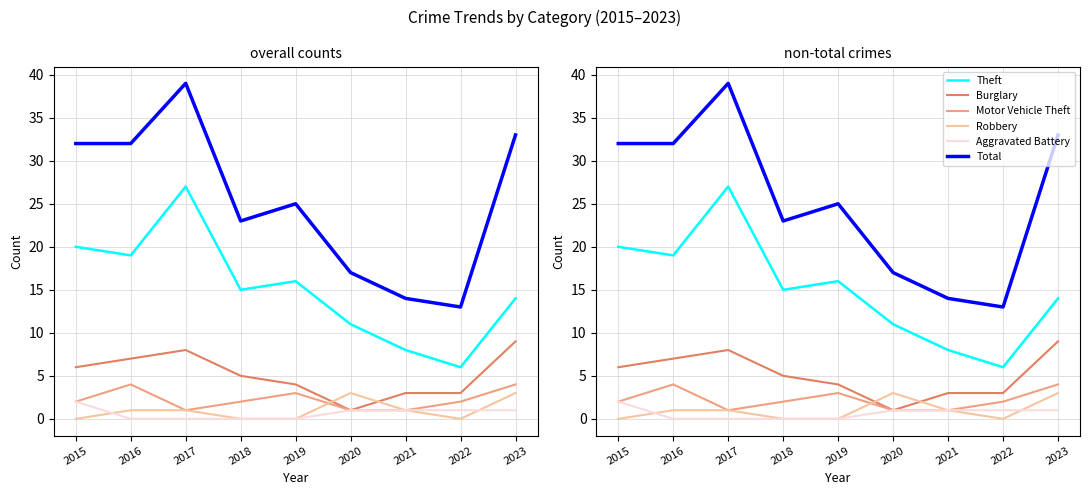

Which category has the lowest value across all series?

2015